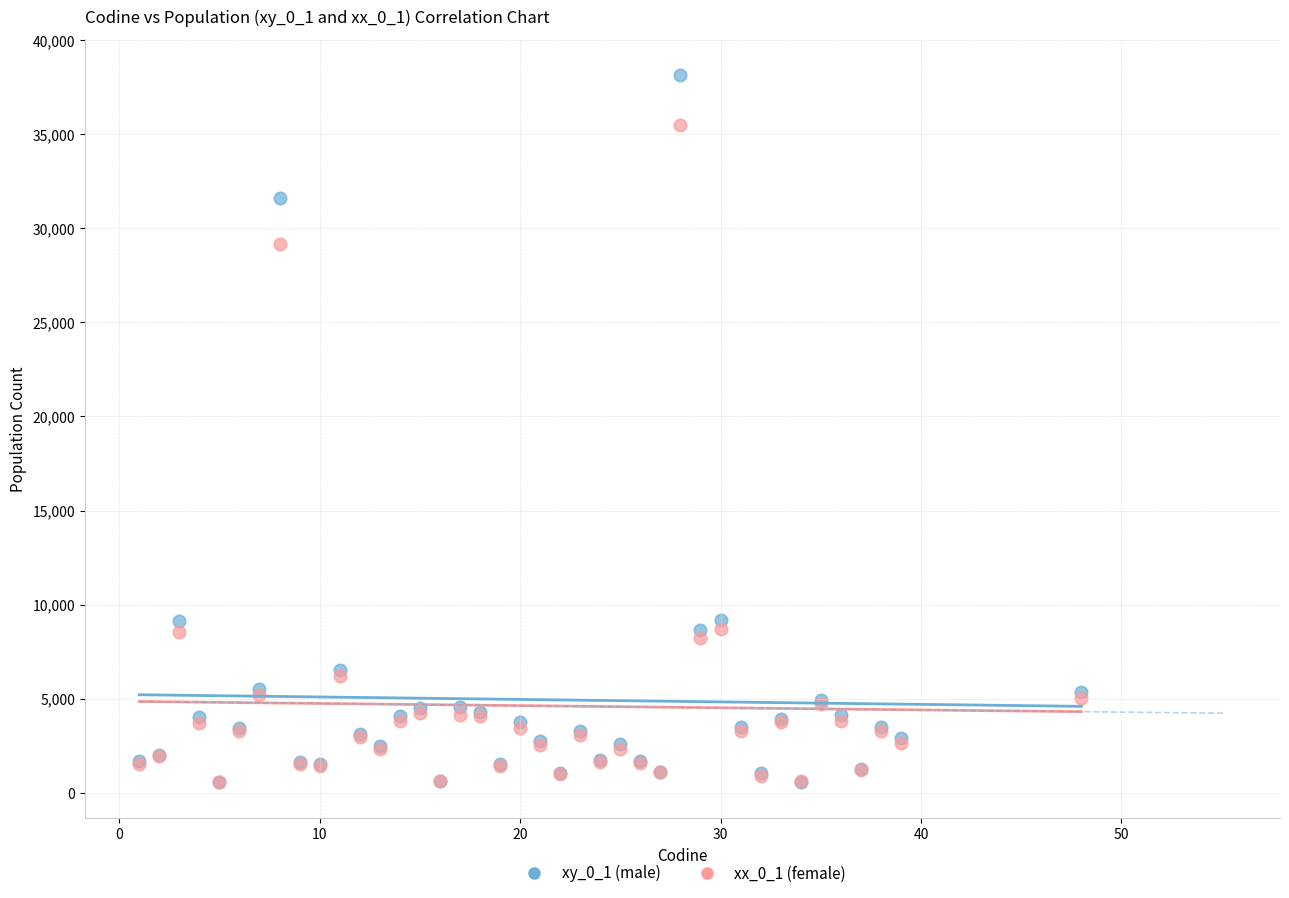

What are all the series names shown in the legend?

xy_0_1 (male), xx_0_1 (female)